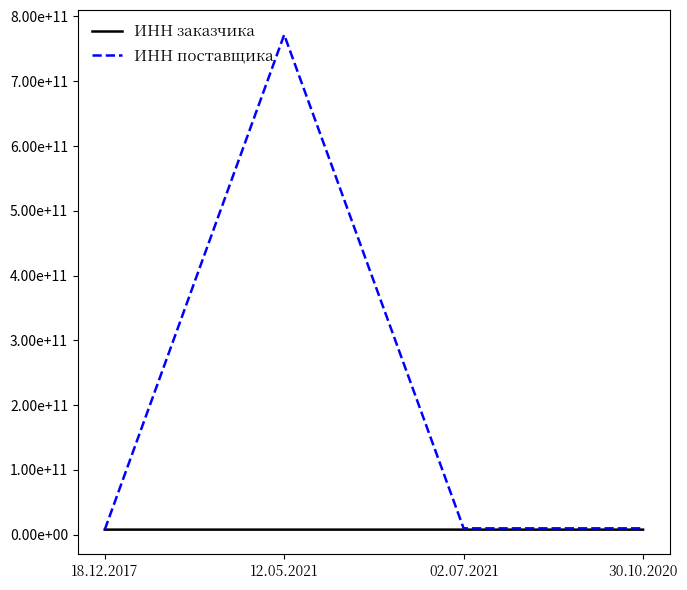

What is the difference between the highest and lowest values at 30.10.2020?

1997022432